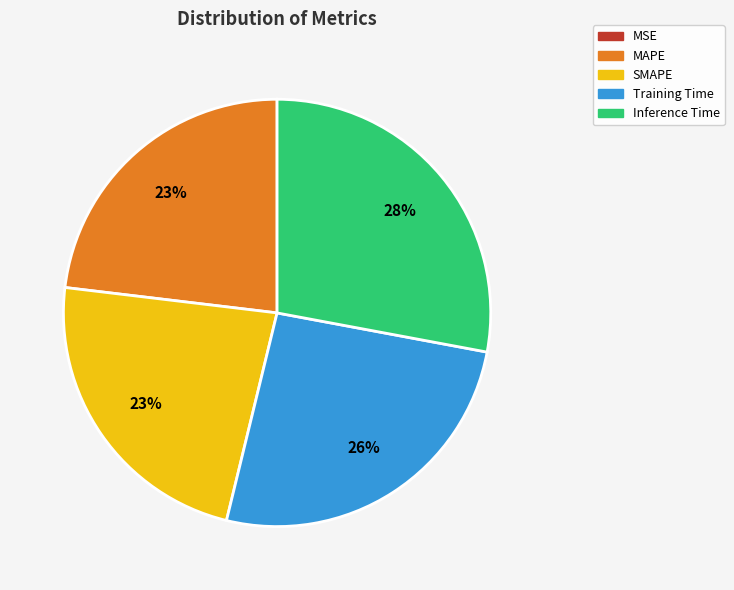

Does any single category account for the majority?

No